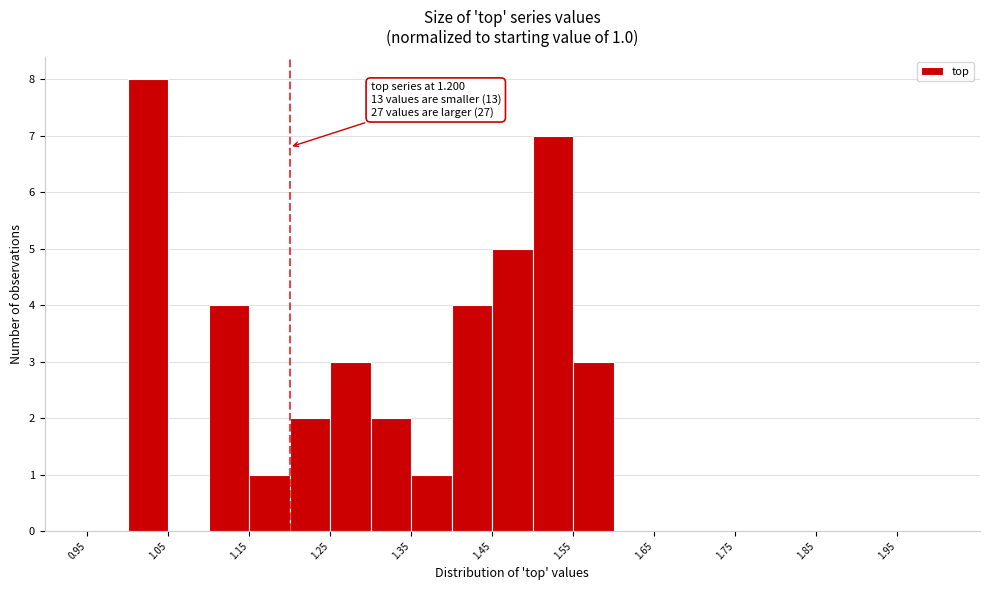

Over which range of the x-axis is the bar tallest?

1.00 to 1.05